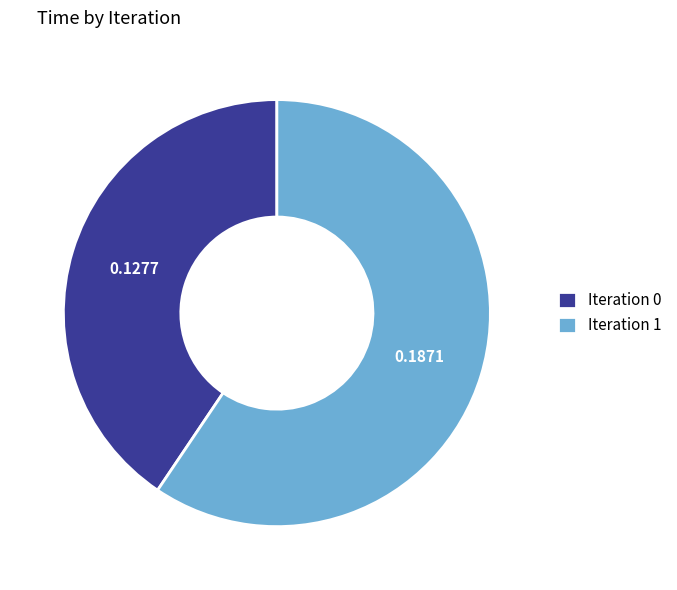

Rank the categories by value from lowest to highest.

Iteration 0, Iteration 1